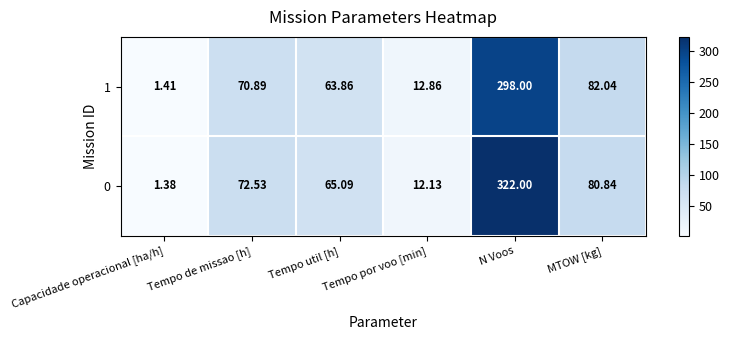

Which series has the widest spread of values?

0